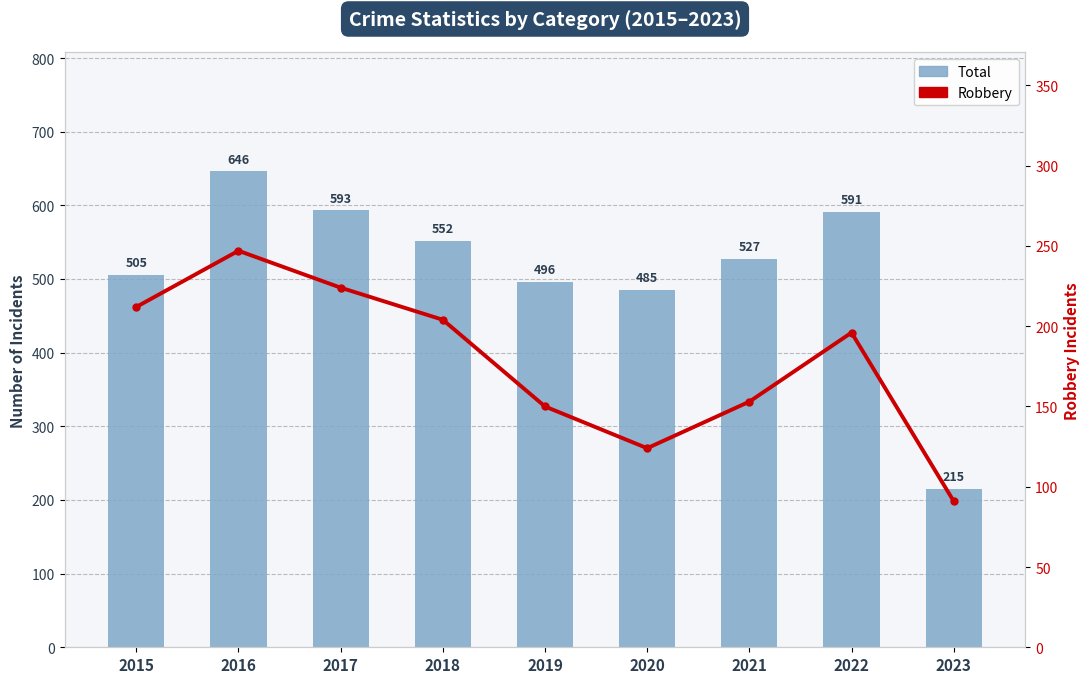

What is the difference between the Robbery values at 2020 and 2023?

33